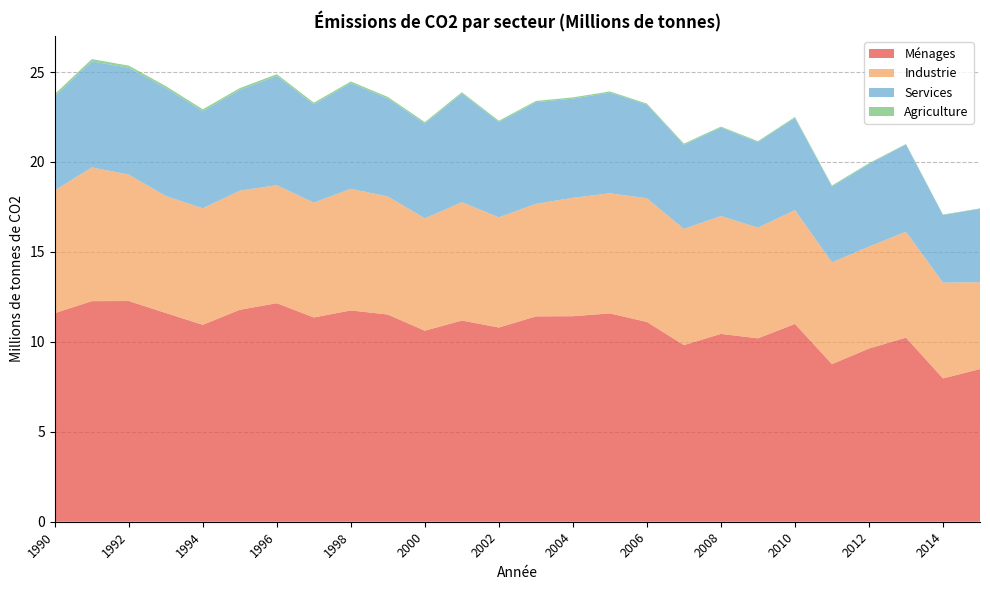

Reading left to right, list all the values displayed in this chart.

Ménages: 11.6	12.3	12.3	11.6	10.9	11.8	12.2	11.4	11.7	11.5	10.6	11.2	10.8	11.4	11.4	11.6	11.1	9.8	10.4	10.2	11.0	8.8	9.6	10.2	8.0	8.5
Industrie: 6.8	7.4	7.0	6.5	6.5	6.6	6.6	6.4	6.8	6.6	6.2	6.6	6.1	6.3	6.6	6.7	6.9	6.5	6.6	6.2	6.3	5.7	5.7	5.9	5.3	4.8
Services: 5.2	5.9	5.9	6.0	5.4	5.6	6.1	5.5	5.9	5.4	5.3	6.0	5.3	5.7	5.5	5.6	5.2	4.7	4.9	4.8	5.1	4.2	4.6	4.9	3.8	4.1
Agriculture: 0.1	0.1	0.1	0.1	0.1	0.1	0.1	0.1	0.1	0.1	0.1	0.1	0.1	0.1	0.1	0.1	0.1	0.1	0.1	0.1	0.0	0.1	0.0	0.0	0.0	0.0